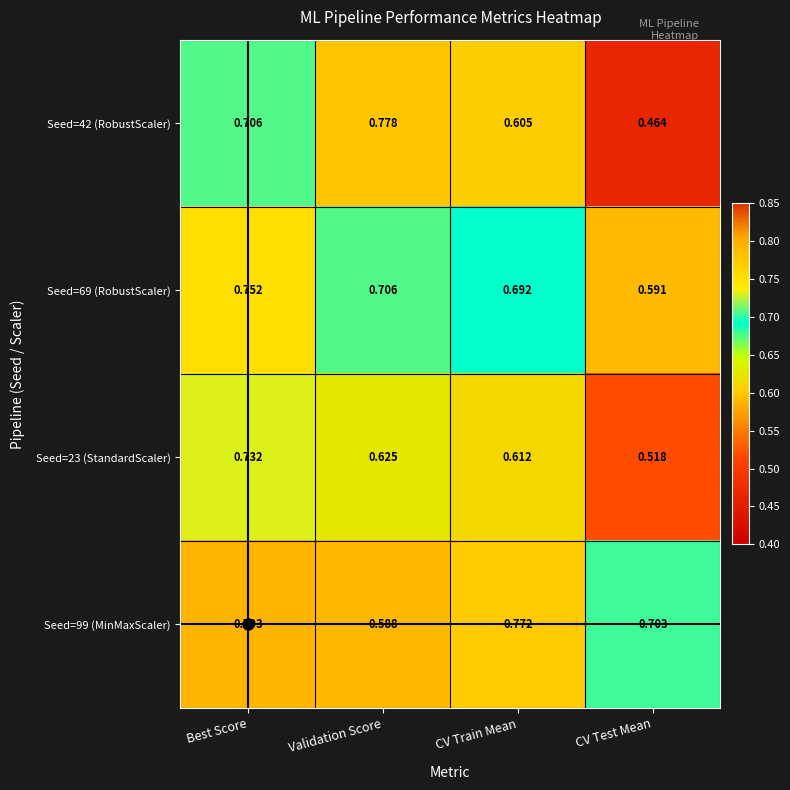

At which category is the sum across all series the highest?

Best Score